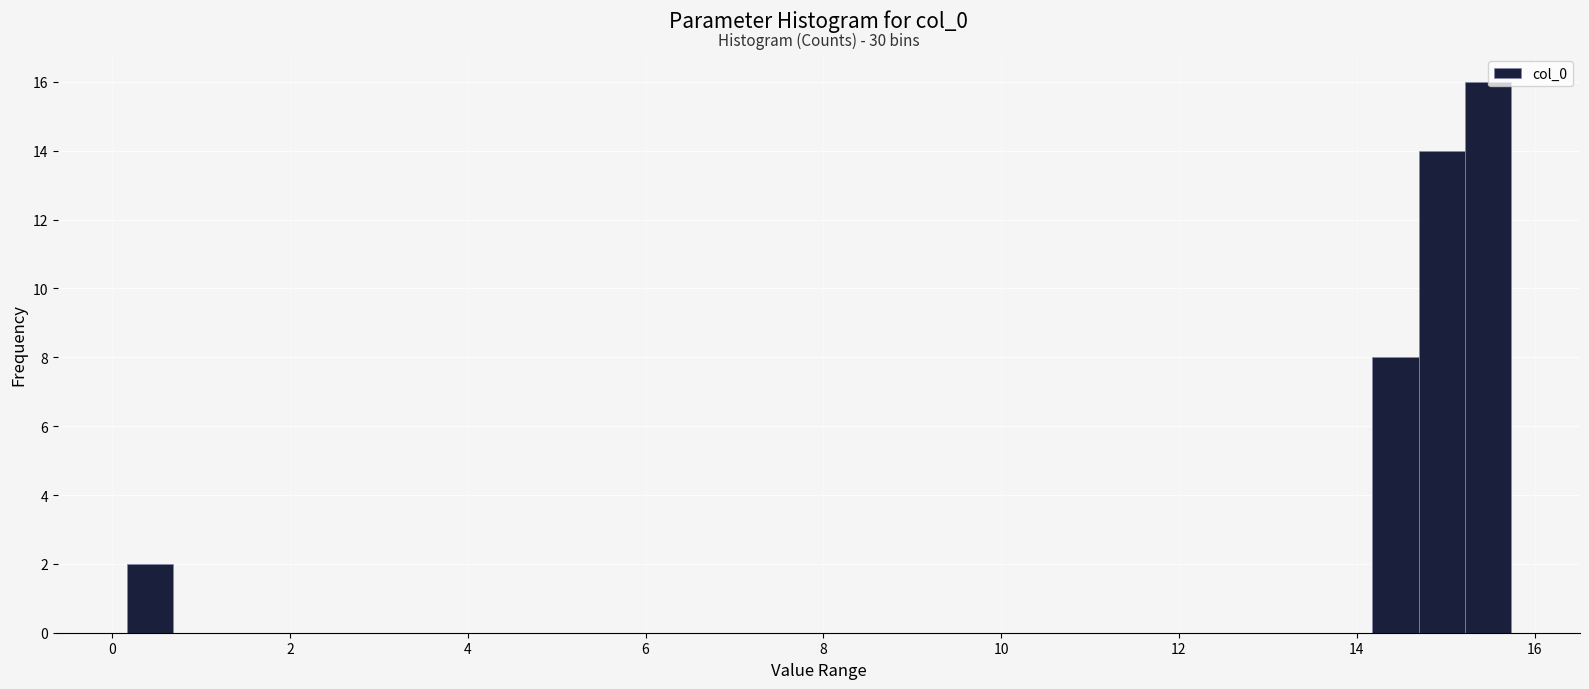

Read against the x-axis, roughly where is the centre of the tallest bar?

15.4